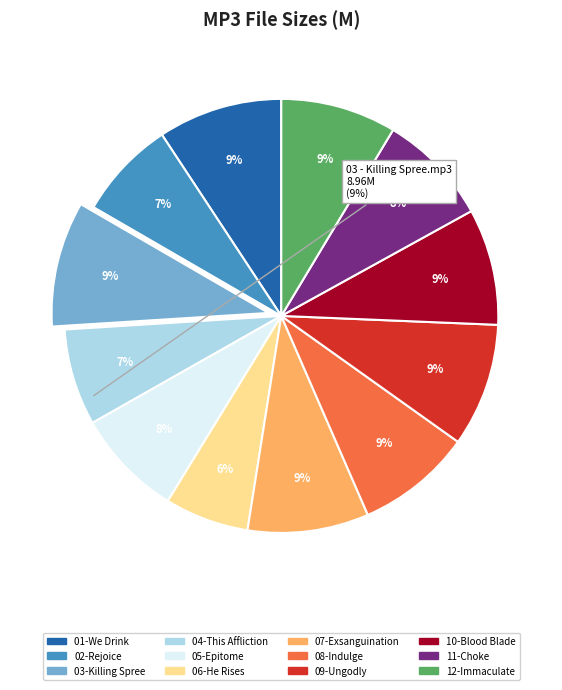

To the nearest percent, what is the difference between the largest and smallest slice percentages?

3%